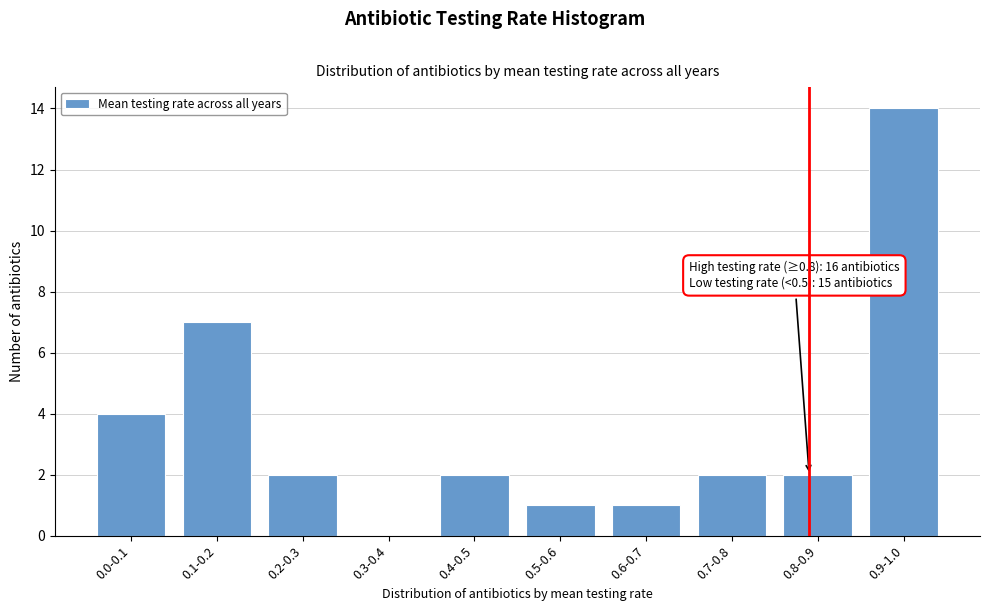

Reading left to right, extract all data points from this chart.

0.0-0.1=4	0.1-0.2=7	0.2-0.3=2	0.3-0.4=0	0.4-0.5=2	0.5-0.6=1	0.6-0.7=1	0.7-0.8=2	0.8-0.9=2	0.9-1.0=14